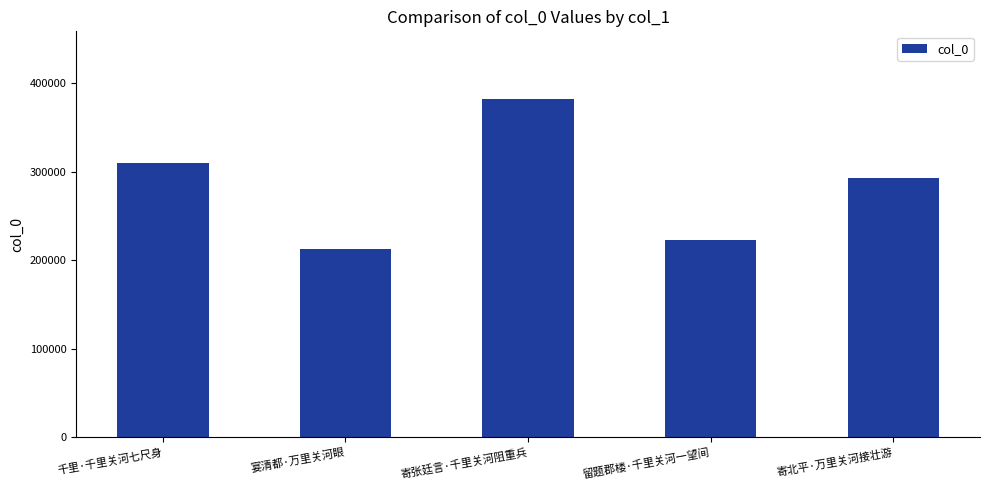

What is the label of the 2nd bar from the left?

宴清都·万里关河眼